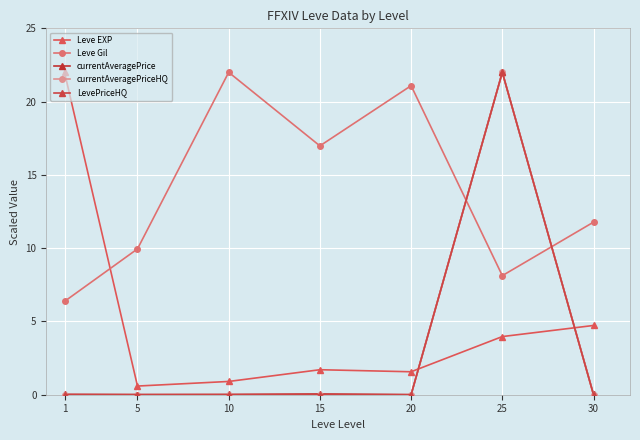

True or false: currentAveragePriceHQ has more than 1 interior local peaks.

True